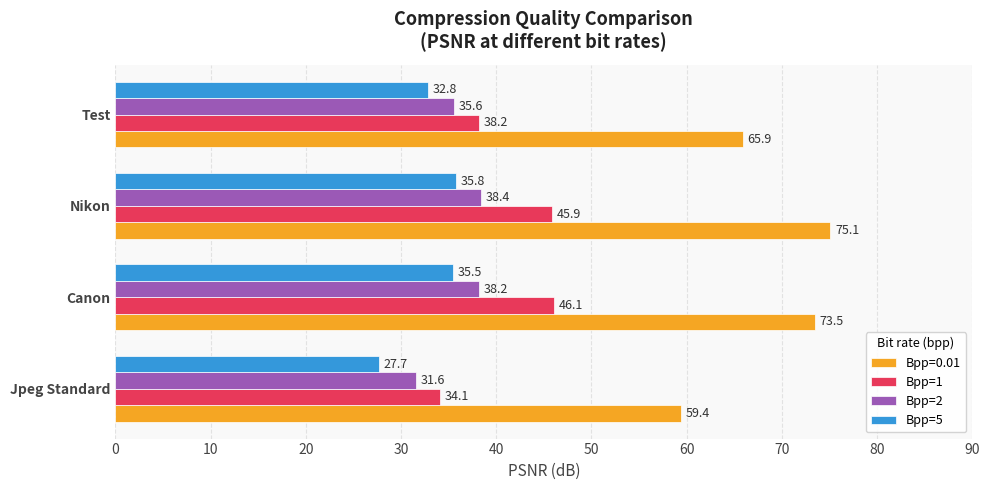

At which category is the sum across all series the highest?

Nikon